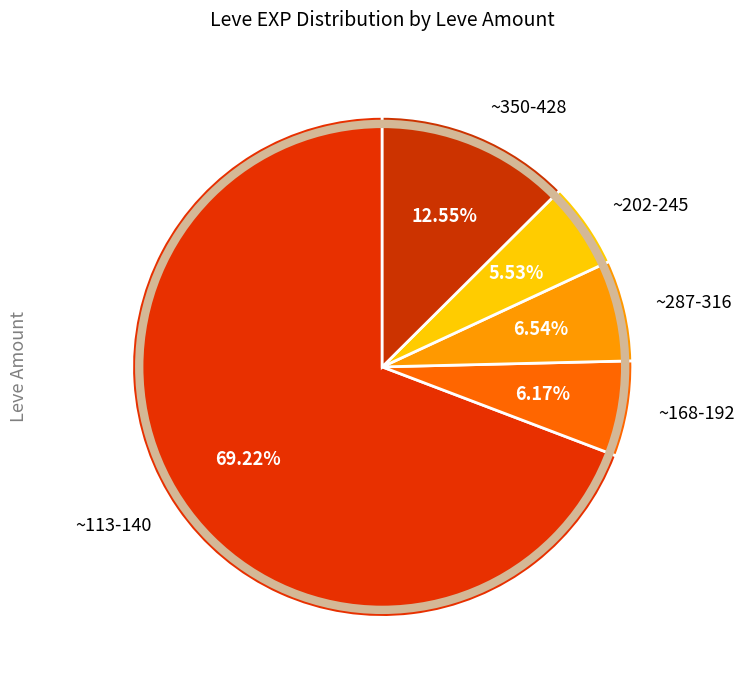

What is the largest slice in the pie chart?

~113-140